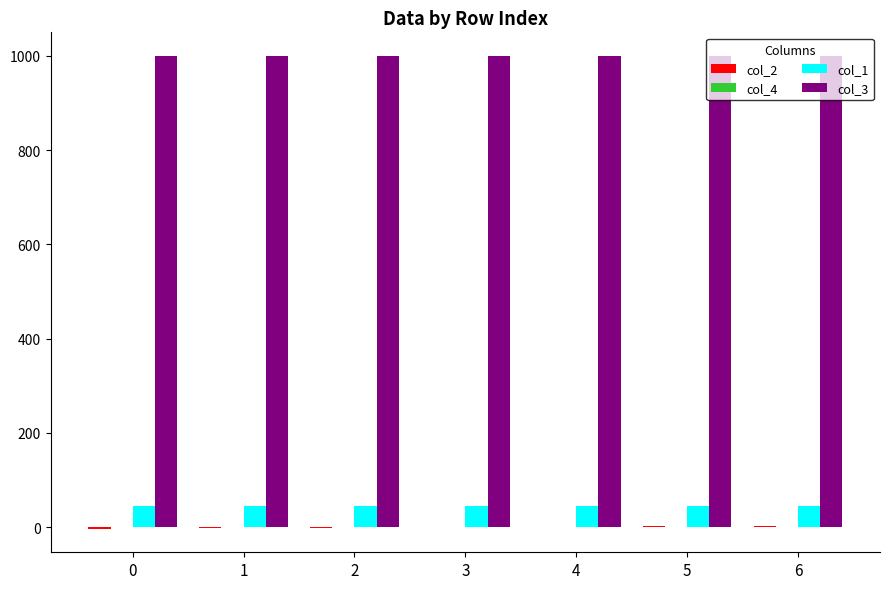

Are the bars grouped side by side (vs. stacked)?

Yes